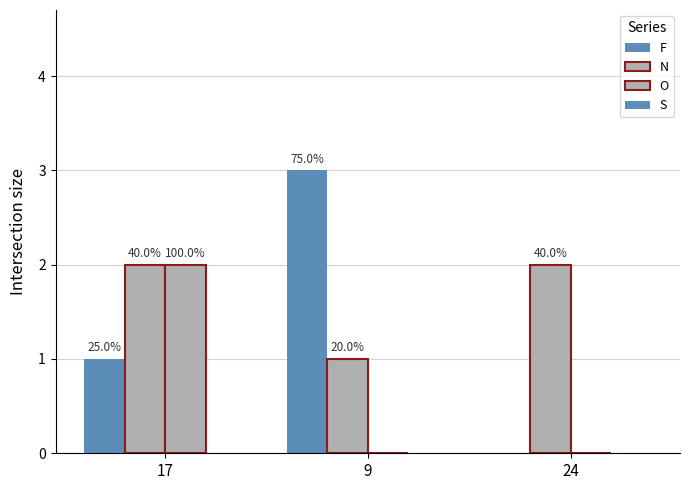

Reading left to right, what are all the values shown in this chart?

F: 1	3	0
N: 2	1	2
O: 2	0	0
S: 0	0	0